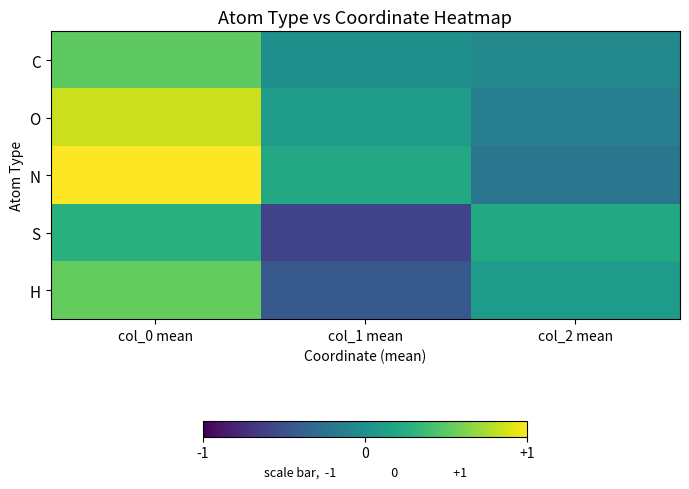

What is the greatest value displayed?

1.0